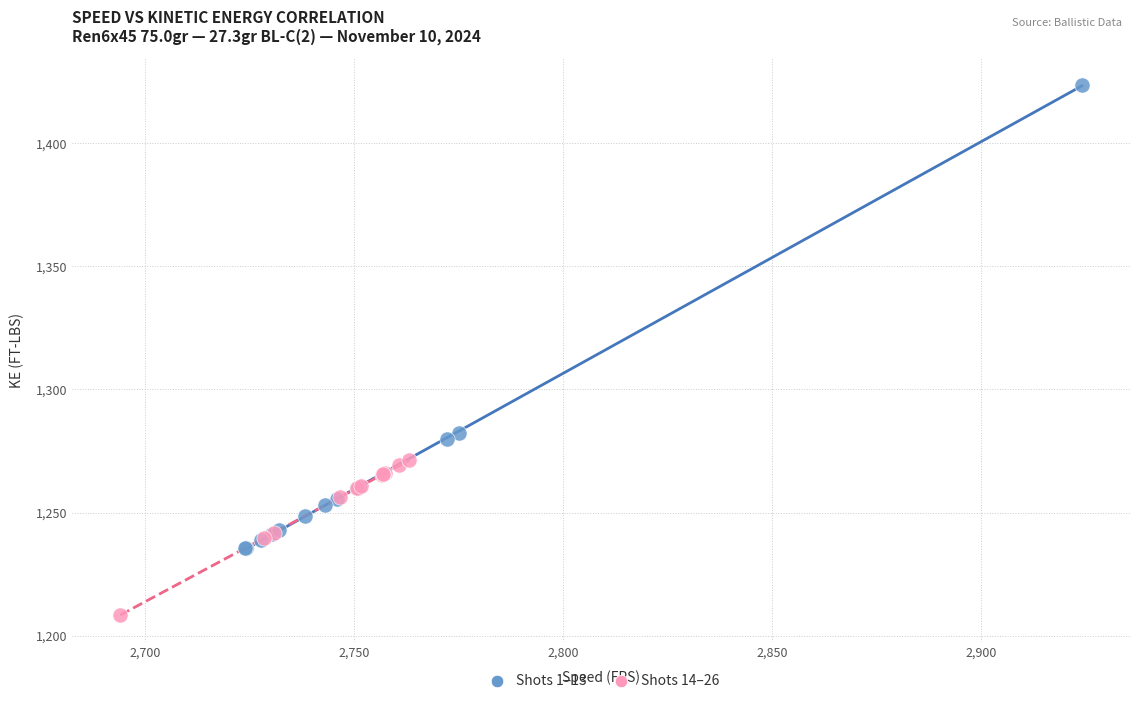

Which series reaches the maximum Y coordinate?

Shots 1–13